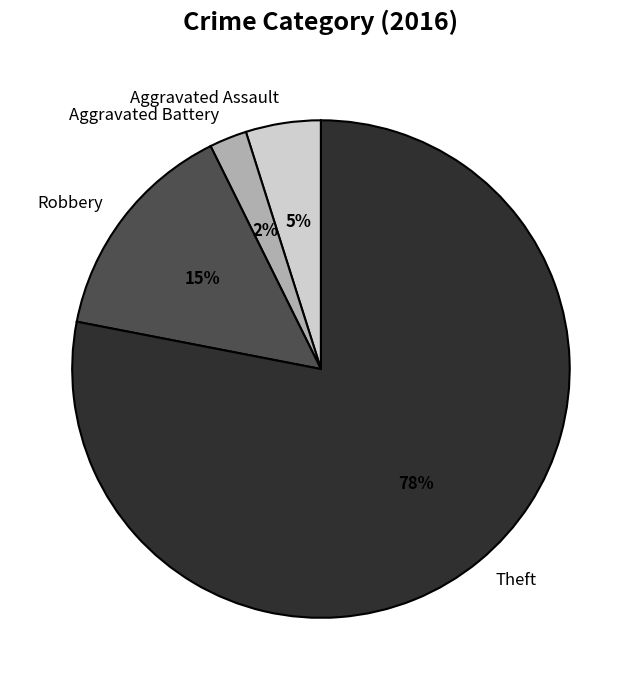

Is it true that Aggravated Assault is 5% of the pie?

True